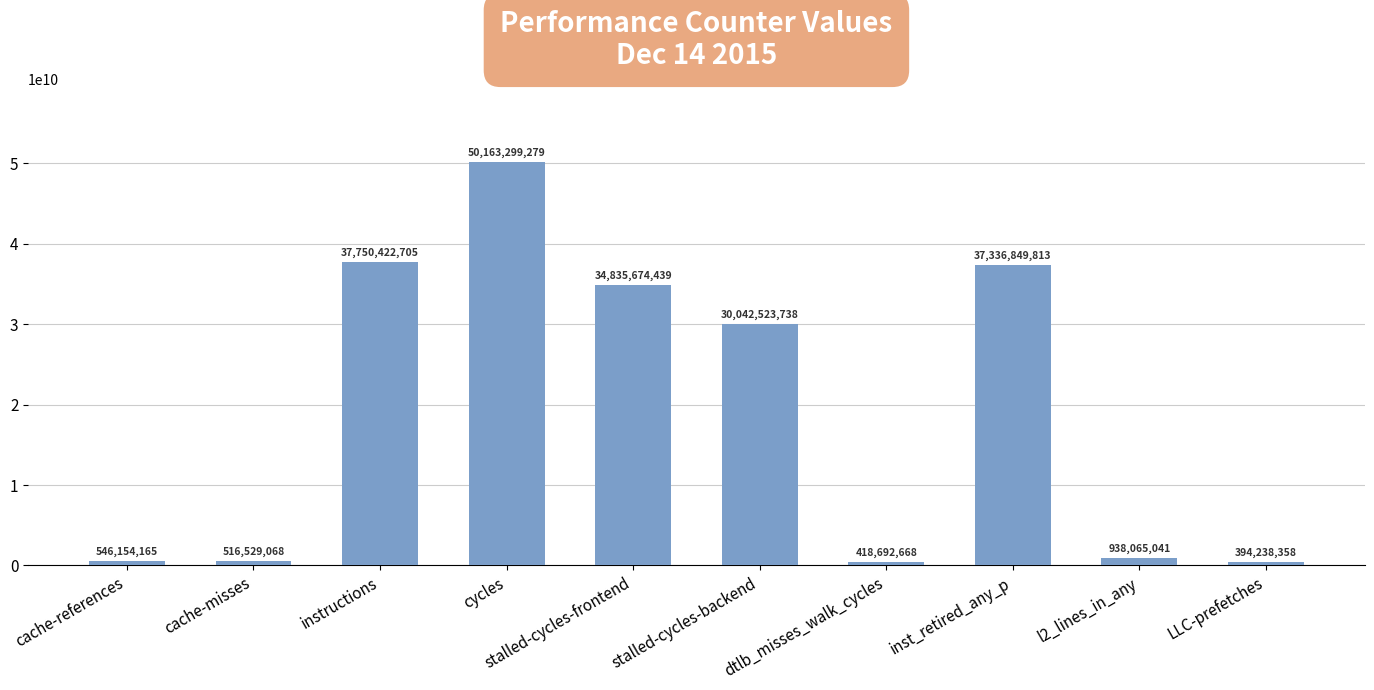

Are the bars horizontal?

No